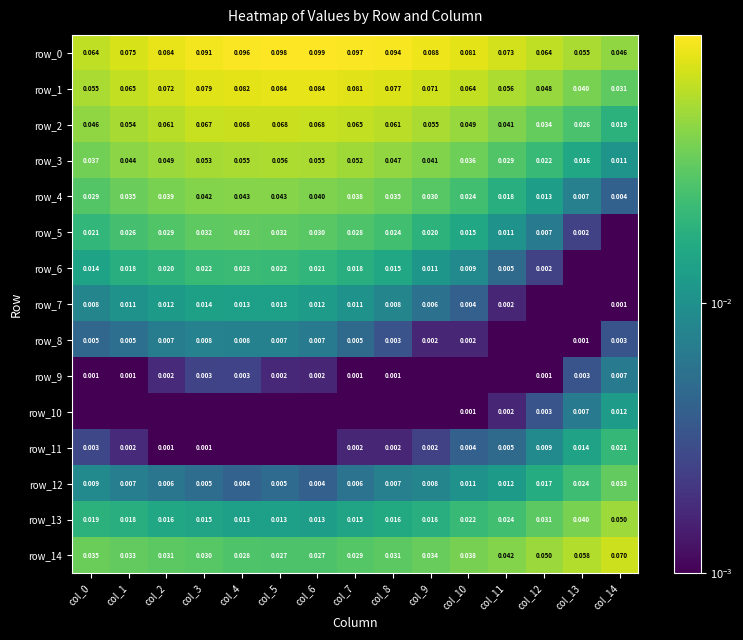

Reading left to right, extract all data points from this chart.

row_0: 0.1	0.1	0.1	0.1	0.1	0.1	0.1	0.1	0.1	0.1	0.1	0.1	0.1	0.1	0.0
row_1: 0.1	0.1	0.1	0.1	0.1	0.1	0.1	0.1	0.1	0.1	0.1	0.1	0.0	0.0	0.0
row_2: 0.0	0.1	0.1	0.1	0.1	0.1	0.1	0.1	0.1	0.1	0.0	0.0	0.0	0.0	0.0
row_3: 0.0	0.0	0.0	0.1	0.1	0.1	0.1	0.1	0.0	0.0	0.0	0.0	0.0	0.0	0.0
row_4: 0.0	0.0	0.0	0.0	0.0	0.0	0.0	0.0	0.0	0.0	0.0	0.0	0.0	0.0	0.0
row_5: 0.0	0.0	0.0	0.0	0.0	0.0	0.0	0.0	0.0	0.0	0.0	0.0	0.0	0.0	0.0
row_6: 0.0	0.0	0.0	0.0	0.0	0.0	0.0	0.0	0.0	0.0	0.0	0.0	0.0	0.0	0.0
row_7: 0.0	0.0	0.0	0.0	0.0	0.0	0.0	0.0	0.0	0.0	0.0	0.0	0.0	0.0	0.0
row_8: 0.0	0.0	0.0	0.0	0.0	0.0	0.0	0.0	0.0	0.0	0.0	0.0	0.0	0.0	0.0
row_9: 0.0	0.0	0.0	0.0	0.0	0.0	0.0	0.0	0.0	0.0	0.0	0.0	0.0	0.0	0.0
row_10: 0.0	0.0	0.0	0.0	0.0	0.0	0.0	0.0	0.0	0.0	0.0	0.0	0.0	0.0	0.0
row_11: 0.0	0.0	0.0	0.0	0.0	0.0	0.0	0.0	0.0	0.0	0.0	0.0	0.0	0.0	0.0
row_12: 0.0	0.0	0.0	0.0	0.0	0.0	0.0	0.0	0.0	0.0	0.0	0.0	0.0	0.0	0.0
row_13: 0.0	0.0	0.0	0.0	0.0	0.0	0.0	0.0	0.0	0.0	0.0	0.0	0.0	0.0	0.1
row_14: 0.0	0.0	0.0	0.0	0.0	0.0	0.0	0.0	0.0	0.0	0.0	0.0	0.0	0.1	0.1